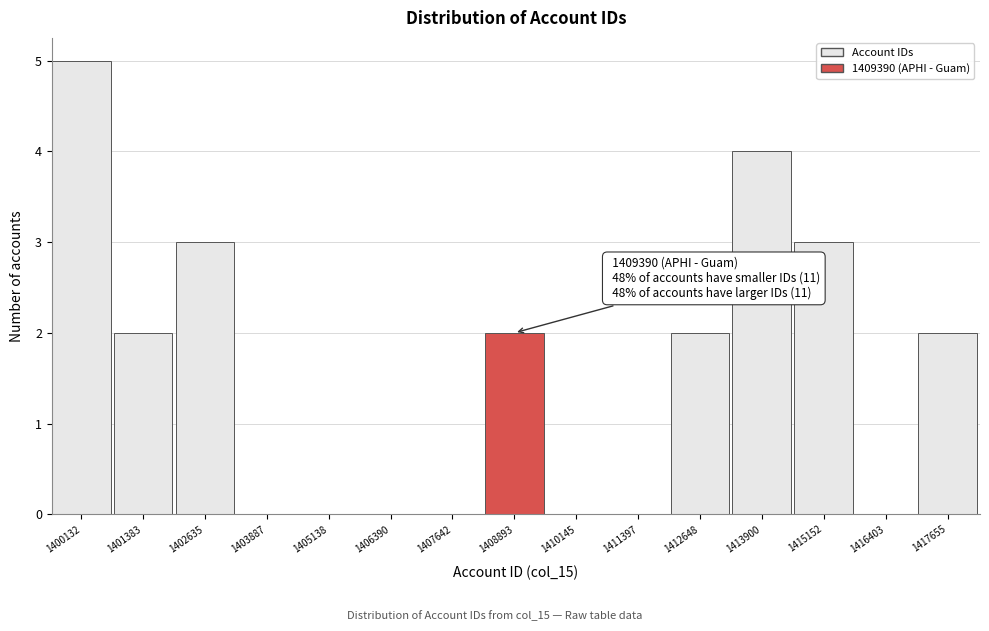

Reading left to right, extract all data points from this chart.

1400132=5	1401383=2	1402635=3	1403887=0	1405138=0	1406390=0	1407642=0	1408893=2	1410145=0	1411397=0	1412648=2	1413900=4	1415152=3	1416403=0	1417655=2